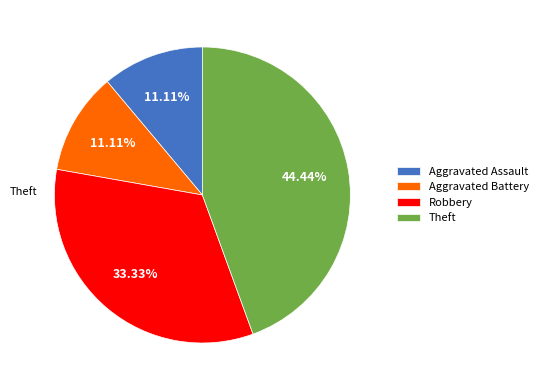

What is the total percentage of Theft and Robbery?

77.8%